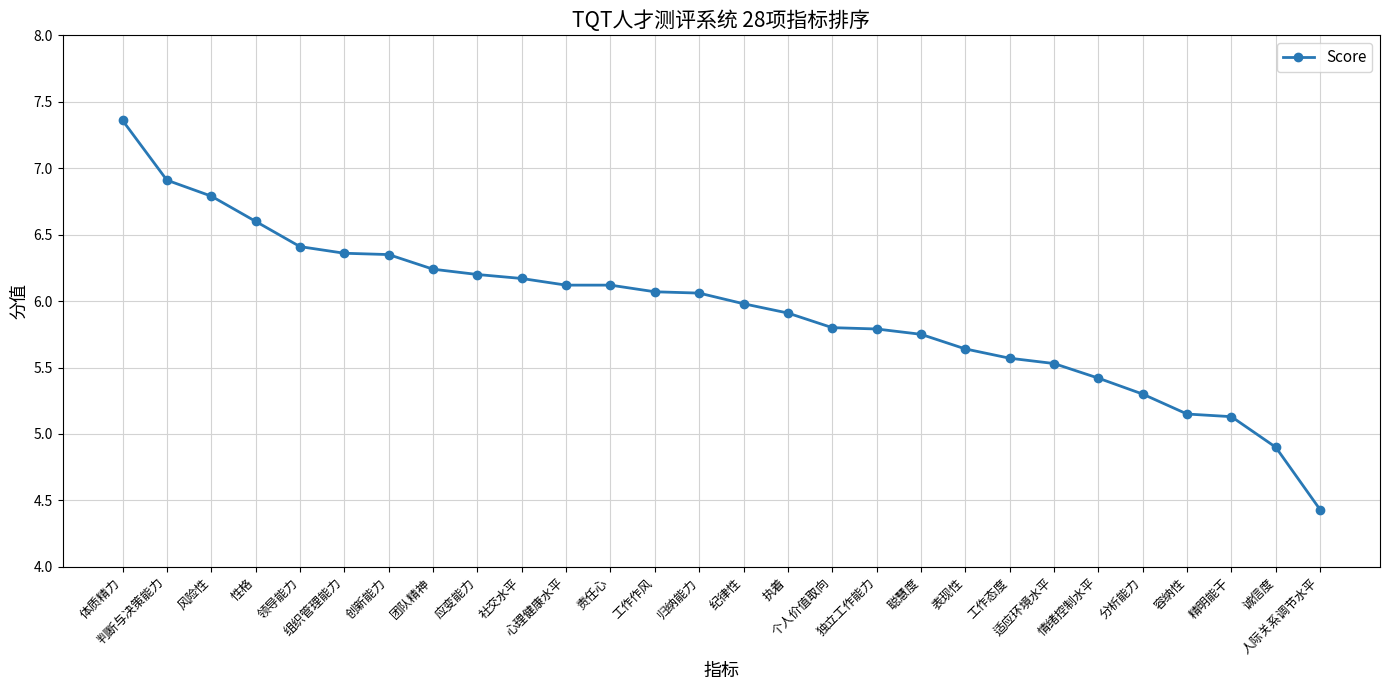

What position from the right is 表现性?

9